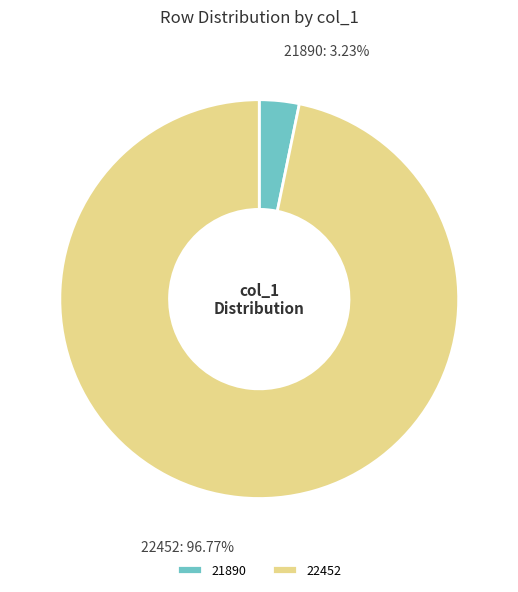

Which has a higher value, 22452 or 21890?

22452